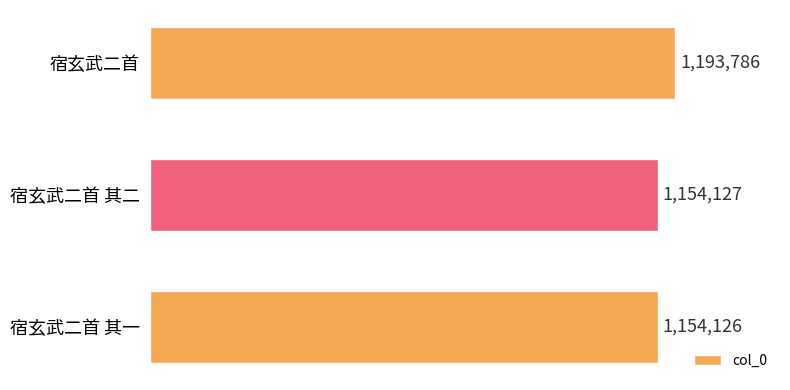

Where is the data nearest to the value 1173956?

宿玄武二首 其二